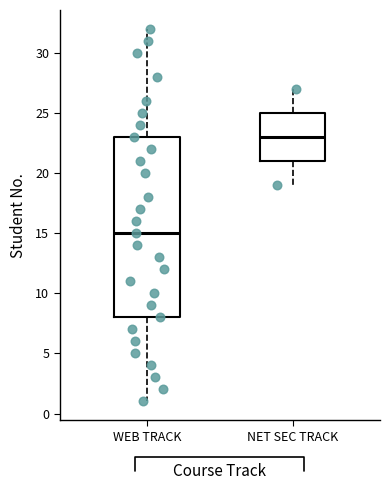

Which box is the tallest, from its lower edge to its upper edge?

WEB TRACK